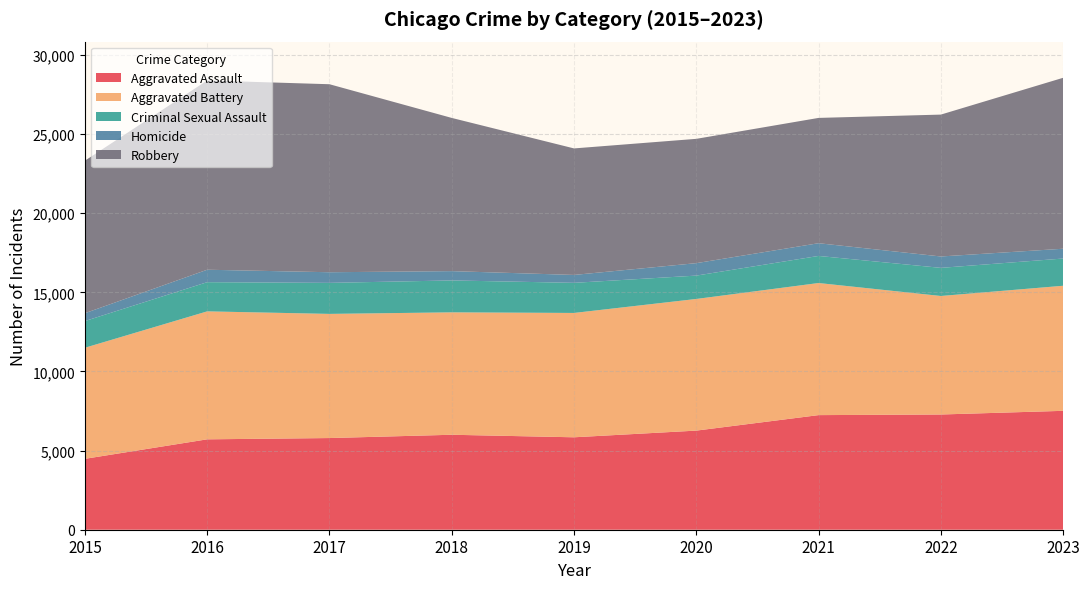

Reading left to right, what are all the values shown in this chart?

Aggravated Assault: 4480	5712	5793	6001	5841	6263	7242	7281	7513
Aggravated Battery: 7019	8086	7845	7735	7857	8319	8347	7489	7903
Criminal Sexual Assault: 1687	1845	1961	2017	1903	1476	1712	1777	1721
Homicide: 496	786	672	588	499	787	804	720	619
Robbery: 9638	11960	11880	9681	7995	7855	7918	8965	10802